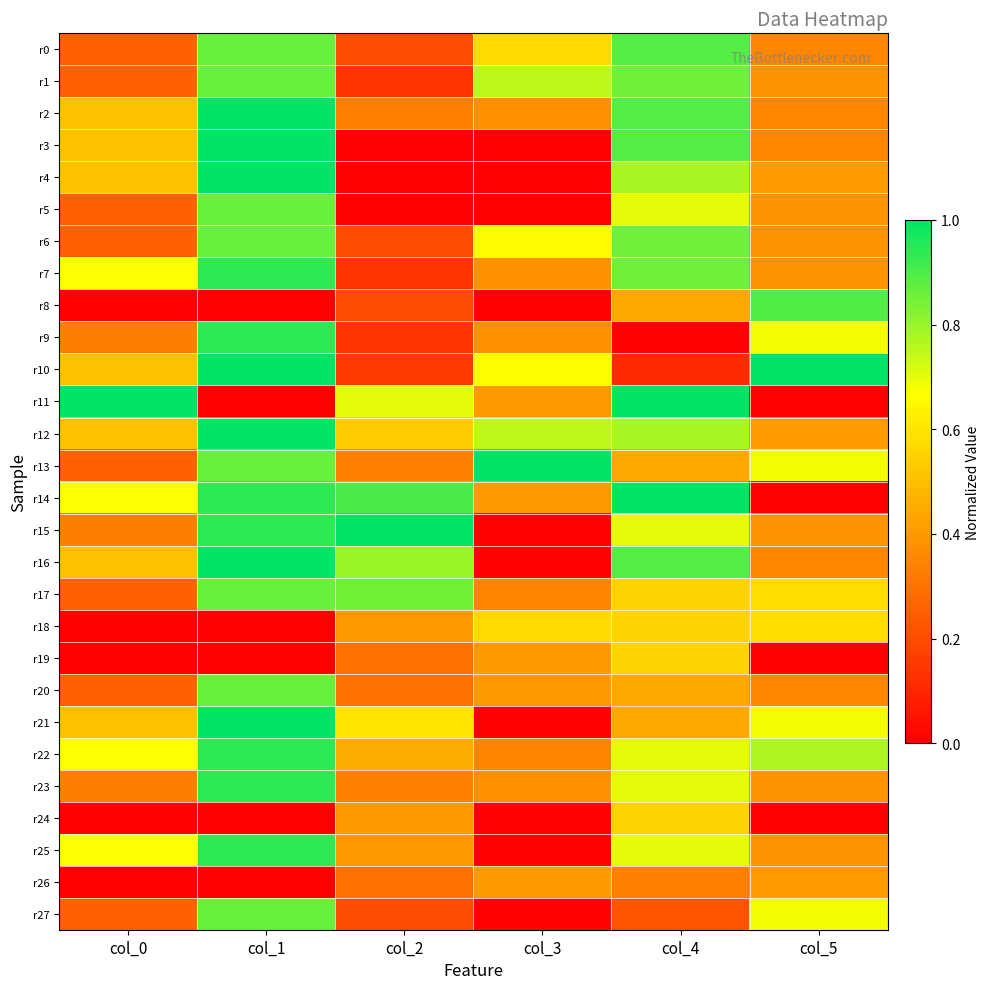

Reading left to right, extract all data points from this chart.

r0: col_0=0.2	col_1=0.9	col_2=0.2	col_3=0.6	col_4=0.9	col_5=0.4
r1: col_0=0.2	col_1=0.9	col_2=0.1	col_3=0.8	col_4=0.9	col_5=0.4
r2: col_0=0.5	col_1=1.0	col_2=0.3	col_3=0.4	col_4=0.9	col_5=0.4
r3: col_0=0.5	col_1=1.0	col_2=0.0	col_3=0.0	col_4=0.9	col_5=0.4
r4: col_0=0.5	col_1=1.0	col_2=0.0	col_3=0.0	col_4=0.8	col_5=0.4
r5: col_0=0.2	col_1=0.9	col_2=0.0	col_3=0.0	col_4=0.7	col_5=0.4
r6: col_0=0.2	col_1=0.9	col_2=0.2	col_3=0.7	col_4=0.9	col_5=0.4
r7: col_0=0.7	col_1=0.9	col_2=0.1	col_3=0.4	col_4=0.9	col_5=0.4
r8: col_0=0.0	col_1=0.0	col_2=0.2	col_3=0.0	col_4=0.4	col_5=0.9
r9: col_0=0.3	col_1=0.9	col_2=0.1	col_3=0.4	col_4=0.0	col_5=0.7
r10: col_0=0.5	col_1=1.0	col_2=0.1	col_3=0.7	col_4=0.1	col_5=1.0
r11: col_0=1.0	col_1=0.0	col_2=0.7	col_3=0.4	col_4=1.0	col_5=0.0
r12: col_0=0.5	col_1=1.0	col_2=0.5	col_3=0.8	col_4=0.8	col_5=0.4
r13: col_0=0.2	col_1=0.9	col_2=0.3	col_3=1.0	col_4=0.4	col_5=0.7
r14: col_0=0.7	col_1=0.9	col_2=0.9	col_3=0.4	col_4=1.0	col_5=0.0
r15: col_0=0.3	col_1=0.9	col_2=1.0	col_3=0.0	col_4=0.7	col_5=0.4
r16: col_0=0.5	col_1=1.0	col_2=0.8	col_3=0.0	col_4=0.9	col_5=0.4
r17: col_0=0.2	col_1=0.9	col_2=0.8	col_3=0.3	col_4=0.6	col_5=0.6
r18: col_0=0.0	col_1=0.0	col_2=0.4	col_3=0.6	col_4=0.6	col_5=0.6
r19: col_0=0.0	col_1=0.0	col_2=0.3	col_3=0.4	col_4=0.6	col_5=0.0
r20: col_0=0.2	col_1=0.9	col_2=0.3	col_3=0.4	col_4=0.4	col_5=0.4
r21: col_0=0.5	col_1=1.0	col_2=0.6	col_3=0.0	col_4=0.4	col_5=0.7
r22: col_0=0.7	col_1=0.9	col_2=0.5	col_3=0.3	col_4=0.7	col_5=0.8
r23: col_0=0.3	col_1=0.9	col_2=0.3	col_3=0.4	col_4=0.7	col_5=0.4
r24: col_0=0.0	col_1=0.0	col_2=0.4	col_3=0.0	col_4=0.6	col_5=0.0
r25: col_0=0.7	col_1=0.9	col_2=0.4	col_3=0.0	col_4=0.7	col_5=0.4
r26: col_0=0.0	col_1=0.0	col_2=0.3	col_3=0.4	col_4=0.3	col_5=0.4
r27: col_0=0.2	col_1=0.9	col_2=0.2	col_3=0.0	col_4=0.2	col_5=0.7